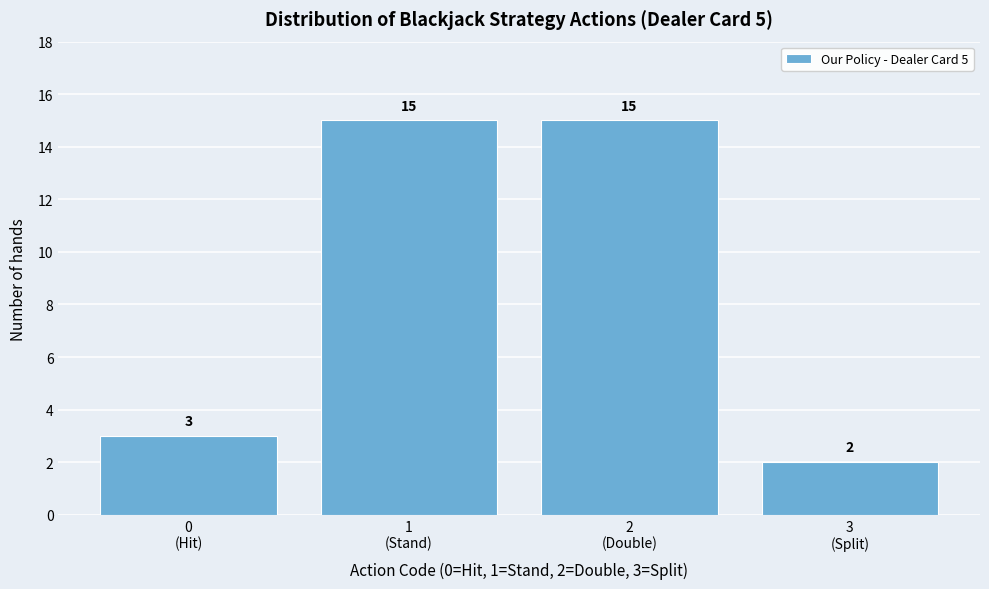

Reading right to left, transcribe all the data shown in this chart.

2	15	15	3